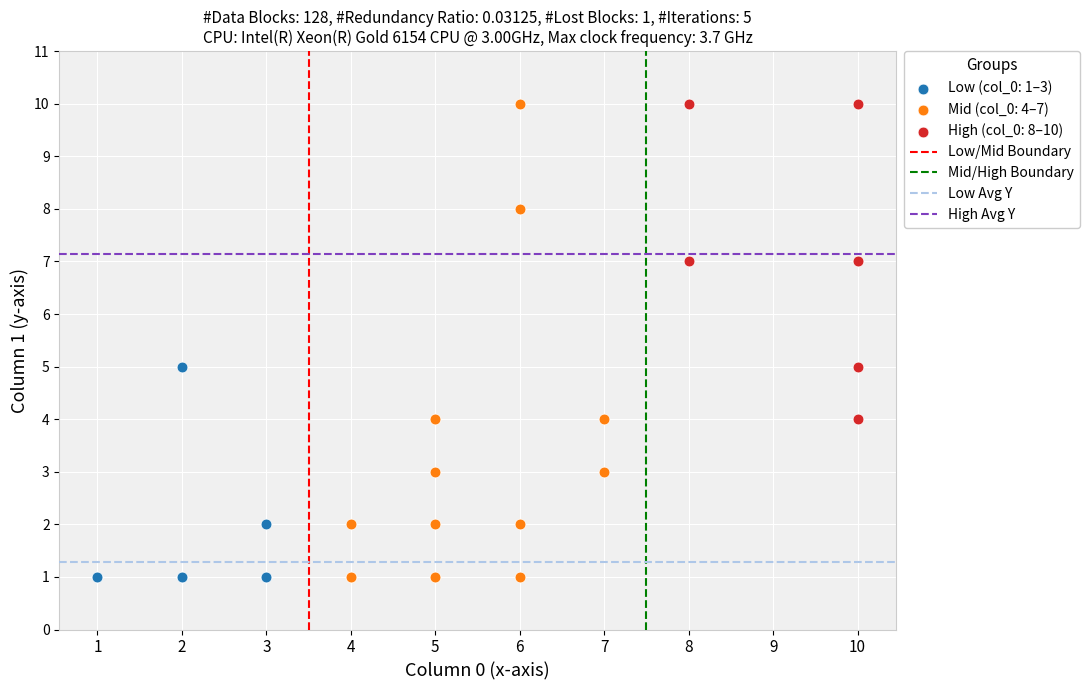

Which series has the largest Y range (max minus min)?

Mid (col_0: 4–7)